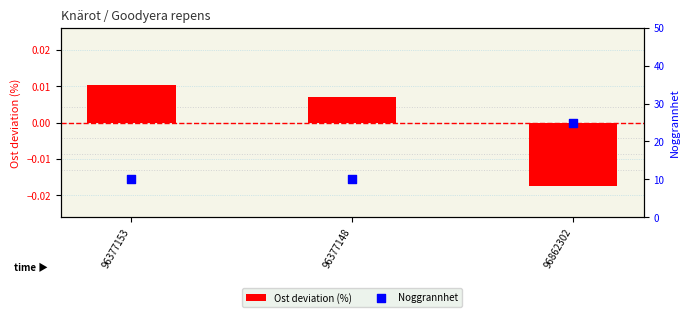

At which category is the sum across all series the highest?

96862302